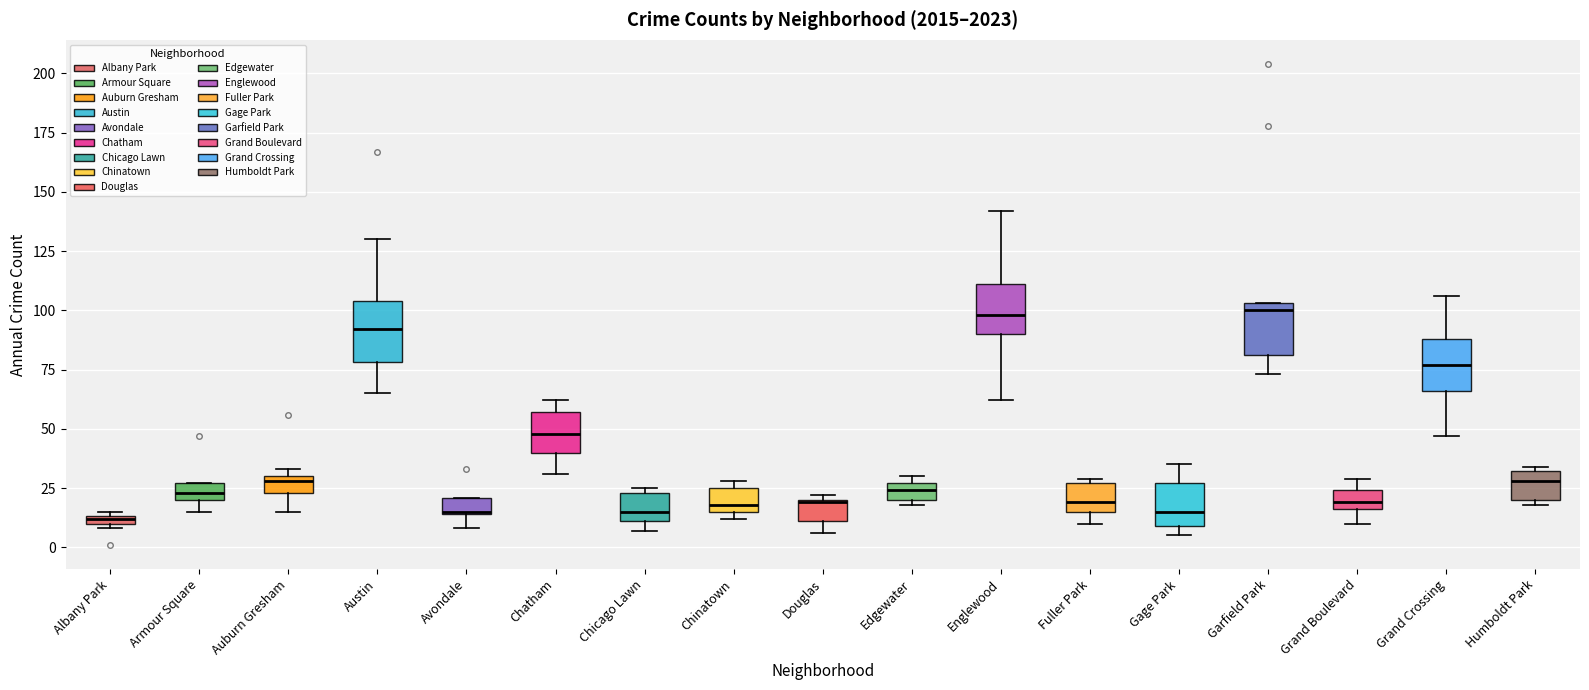

Where is the upper edge of the box for Austin on the y-axis? The values are not printed on the chart, so give them approximately, as read against the axis.

105